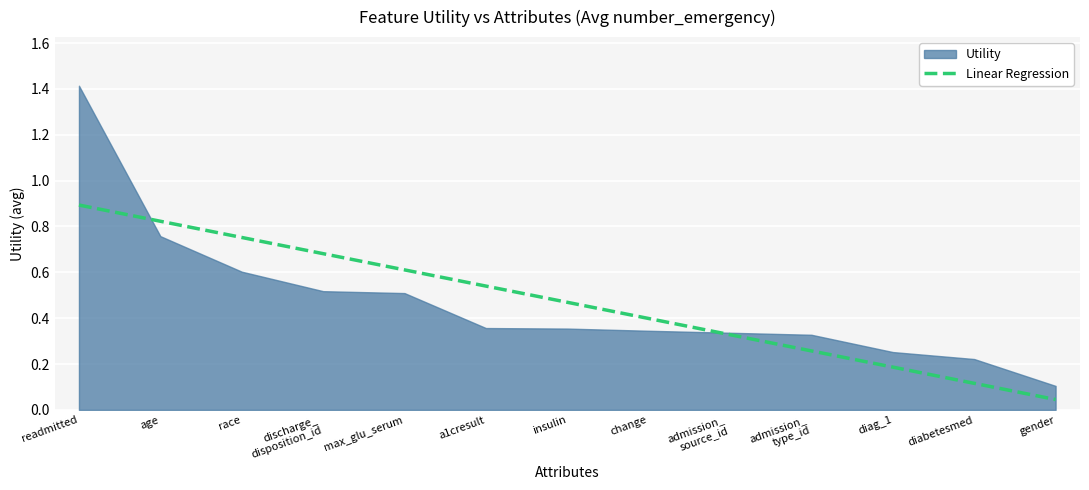

At which label is Linear Regression closest to 0?

gender